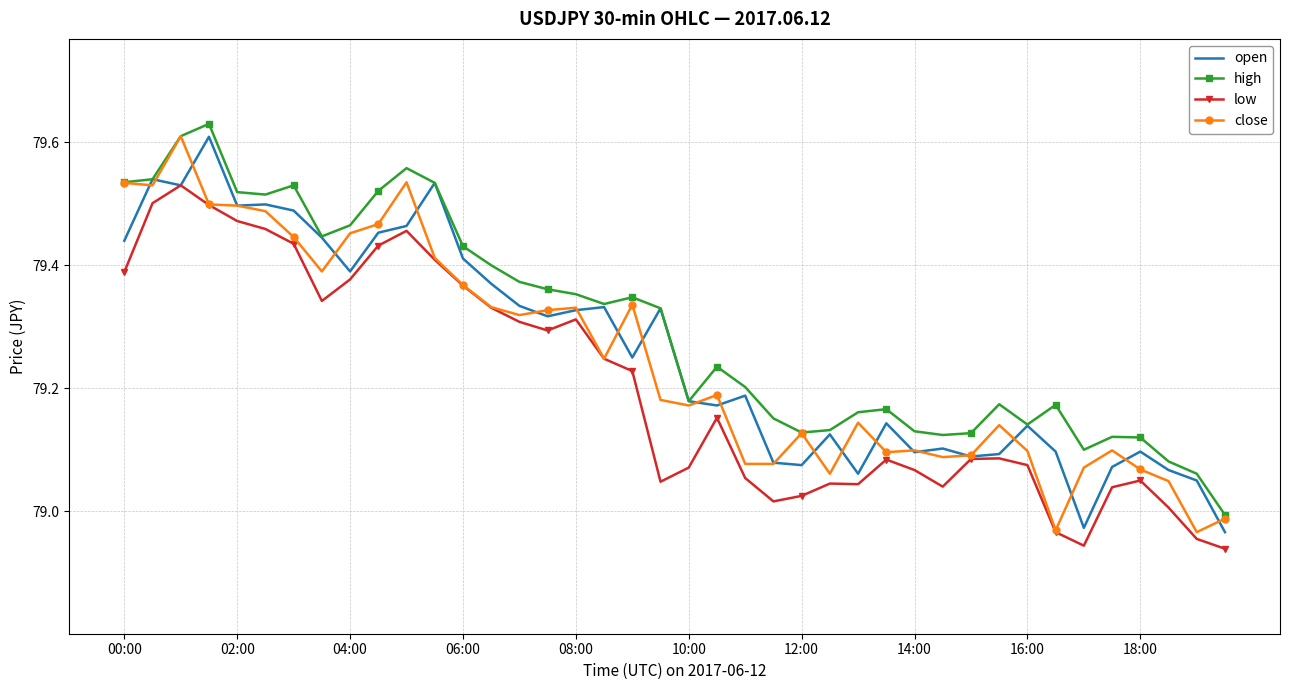

True or false: close has more than 2 points higher than both neighbors.

True